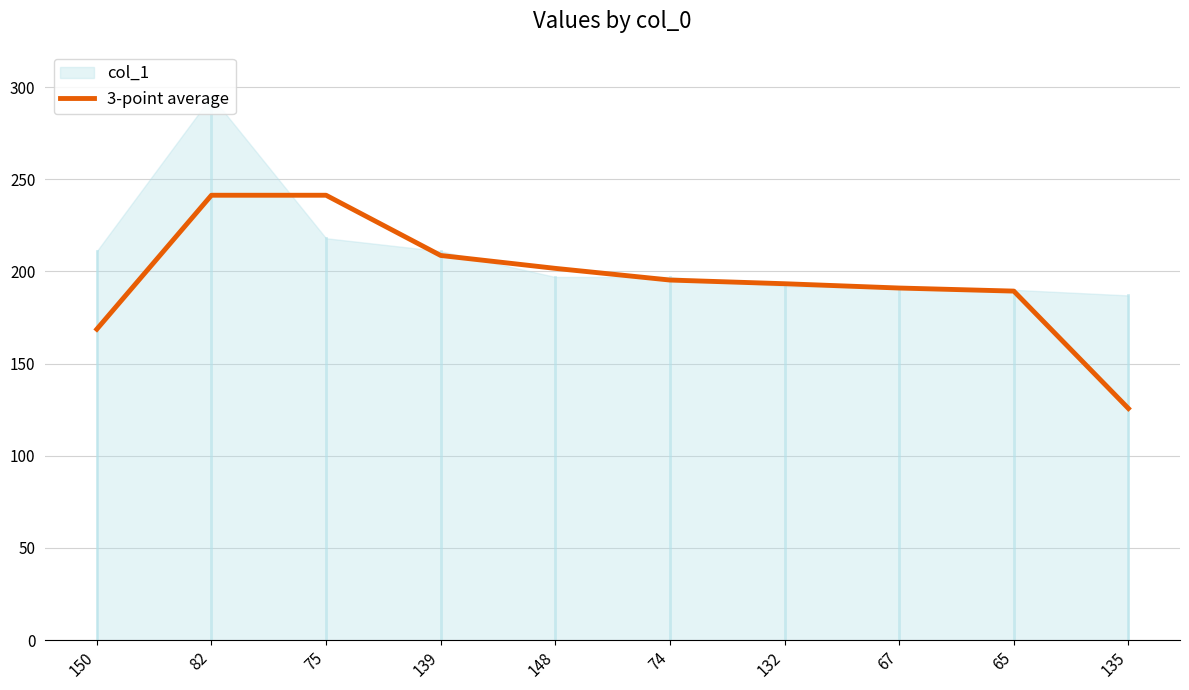

What is the label of the 2nd point from the left?

82